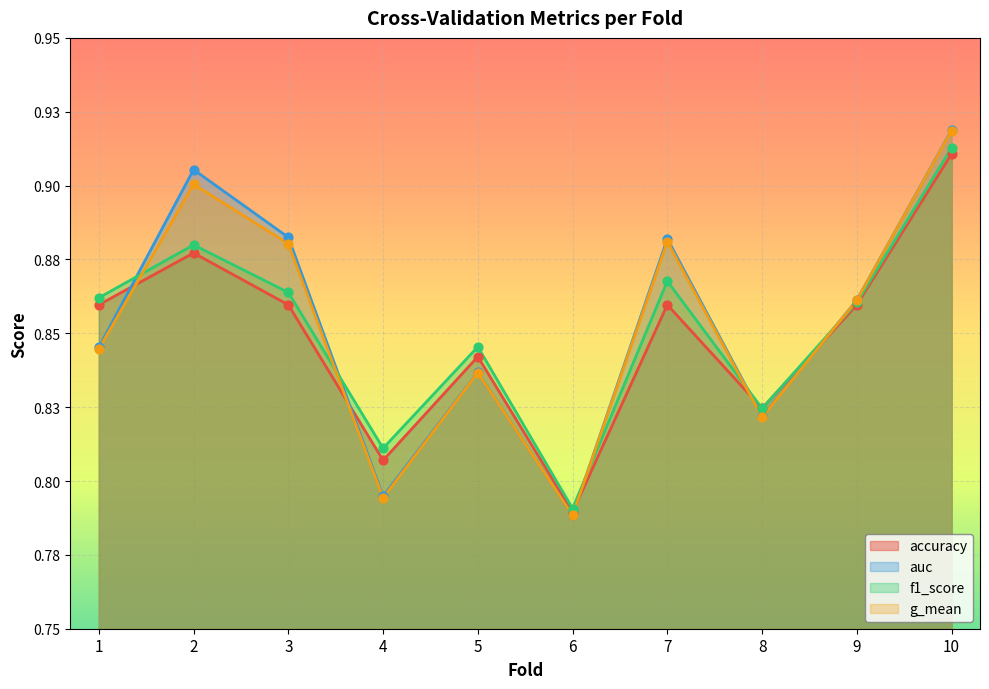

At how many categories does at least one series exceed 0?

10